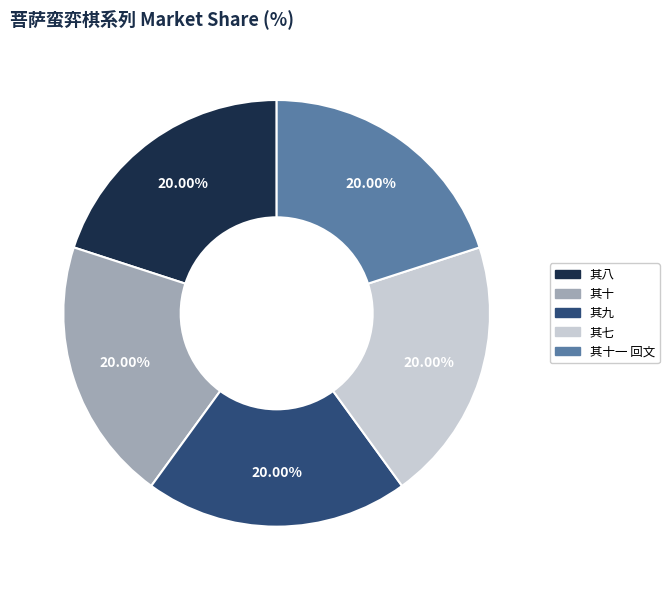

Approximately how many times larger is the value at 其十 compared to 其七?

1.0